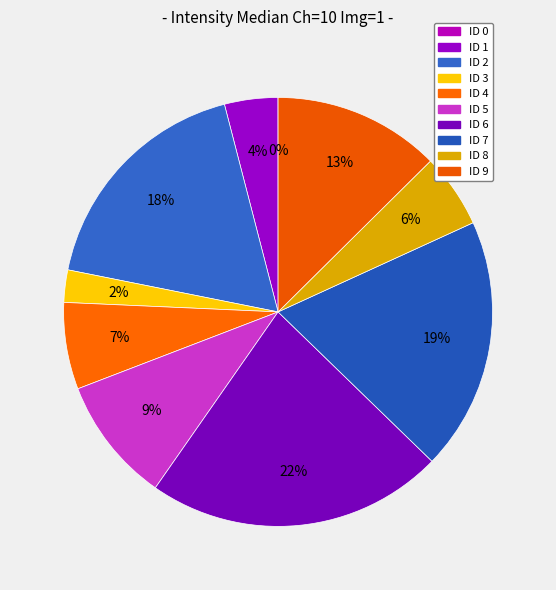

What percentage is the ID 8 slice, to the nearest percent?

6%